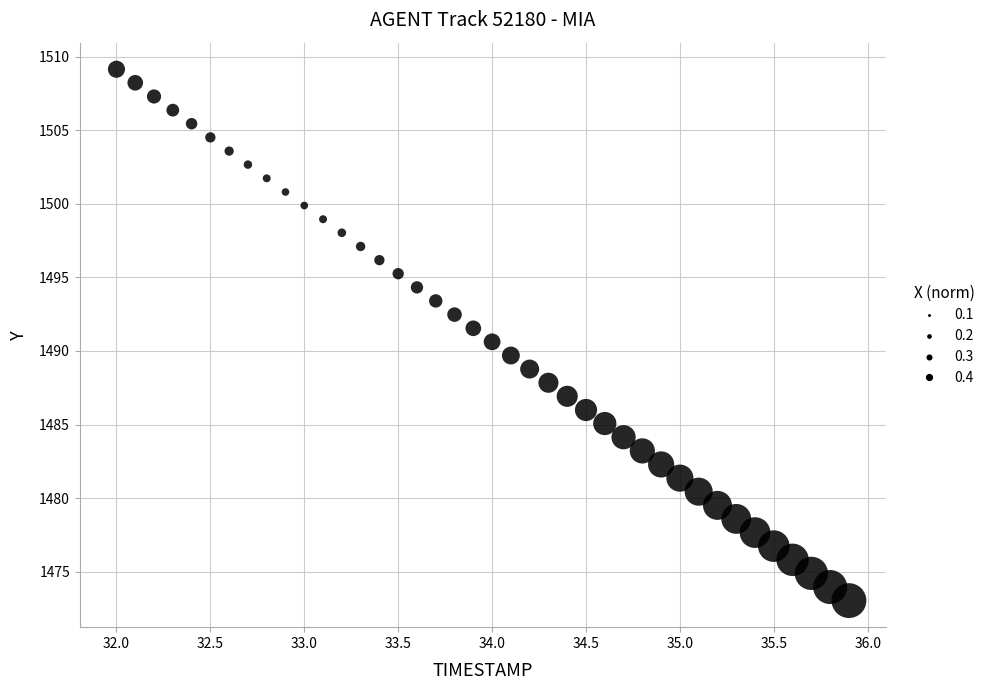

What is the range of X values (max minus min)?

3.9